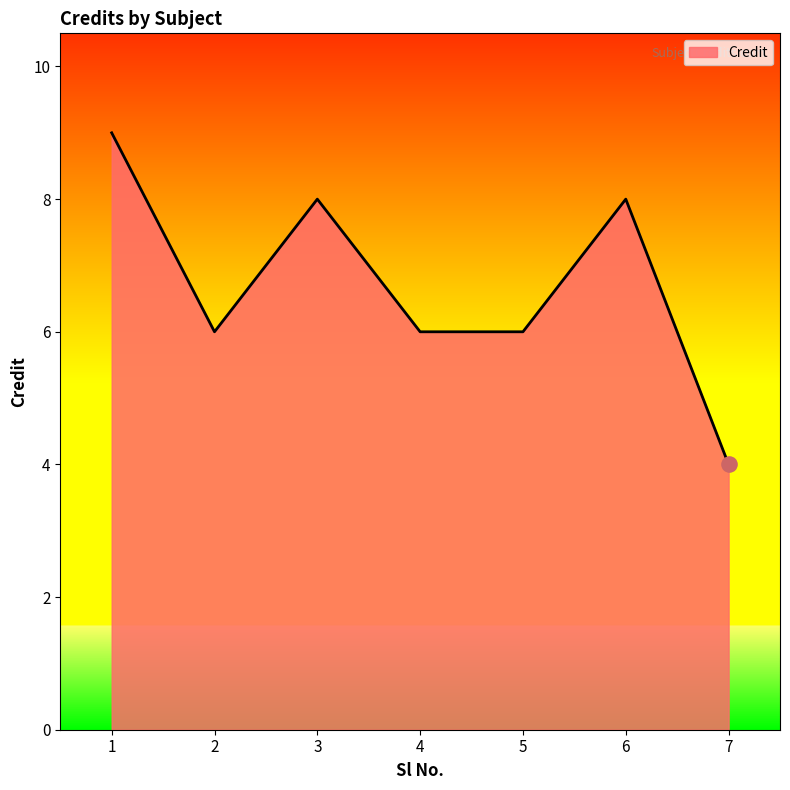

Between 7 and 4, which is larger?

4